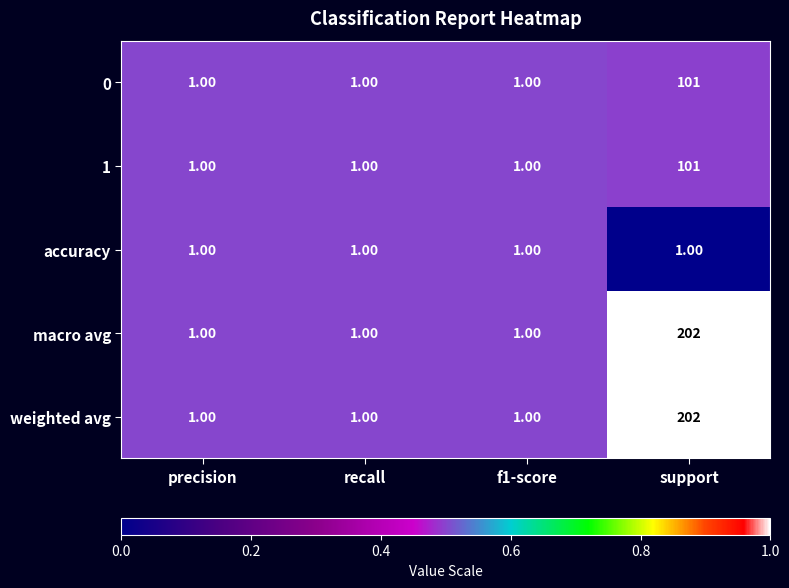

What is the difference between the maximum and minimum values in the 1 series?

100